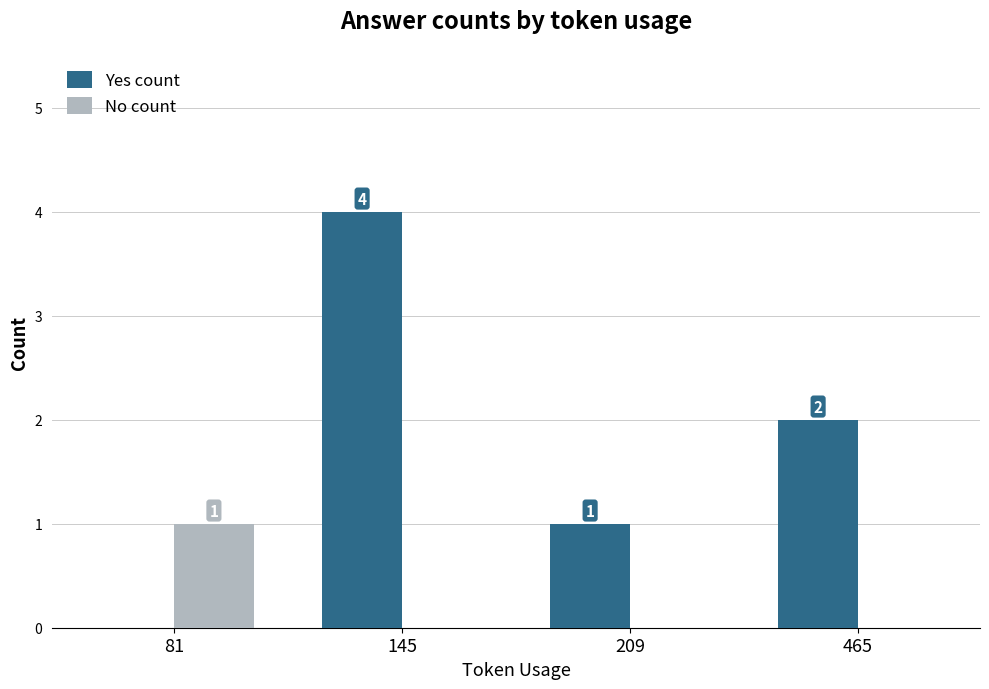

How many No count values are between 0 and 1?

4